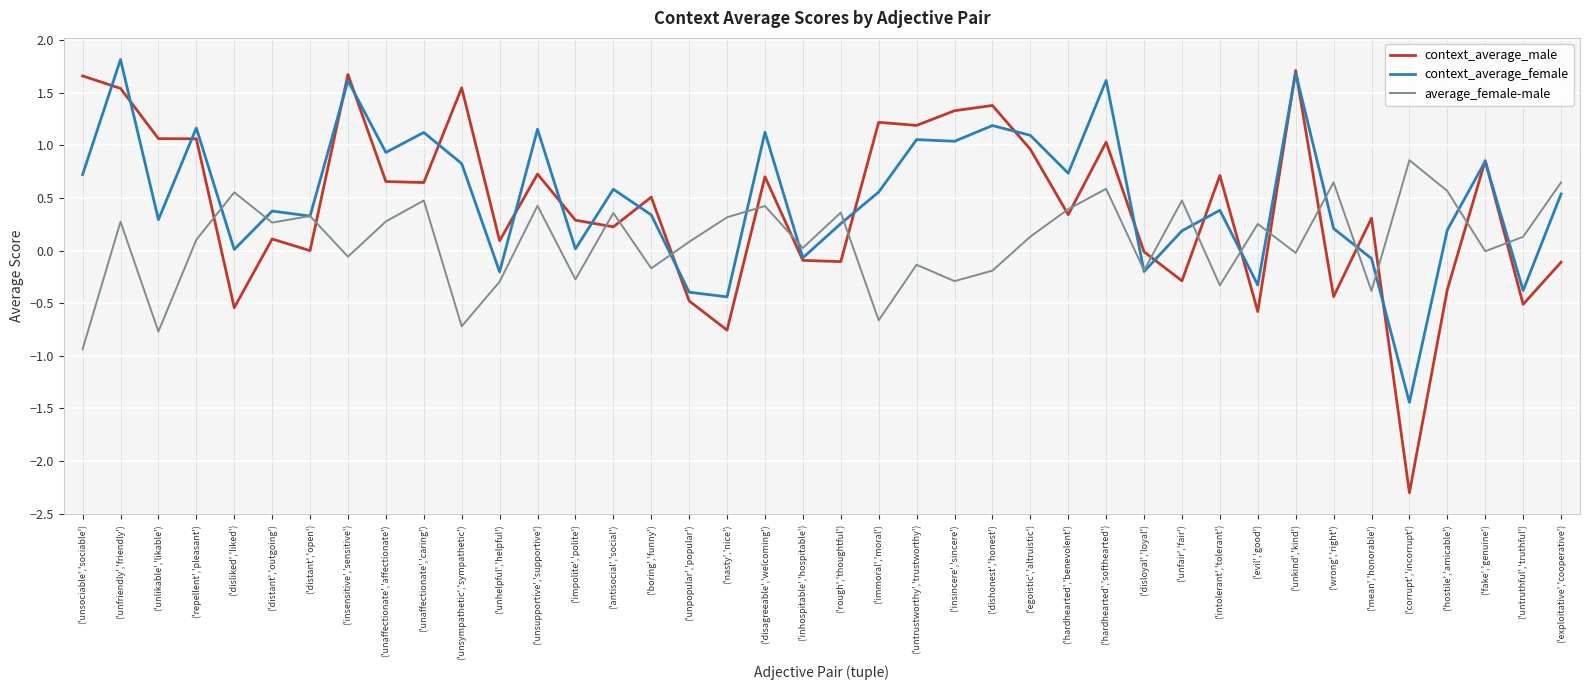

True or false: context_average_male has a value of 0.6 at ('repellent','pleasant').

False